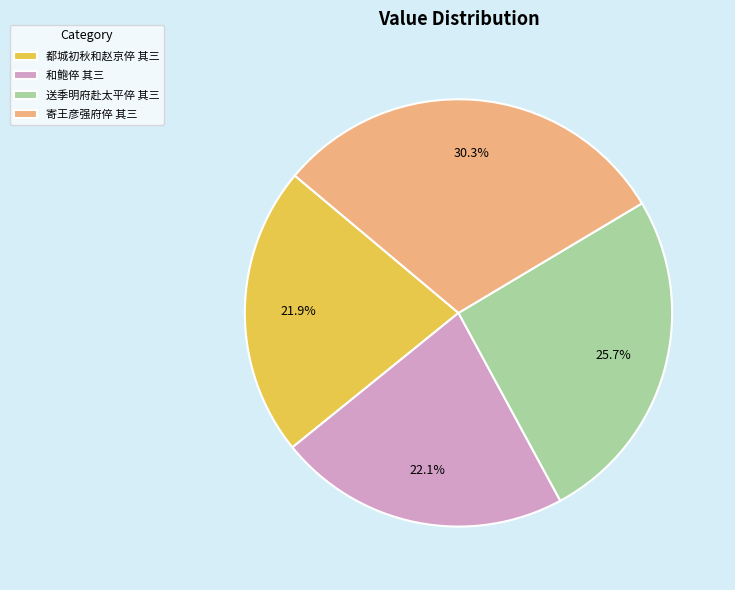

Does 寄王彦强府倅 其三 represent more than half of the total?

No